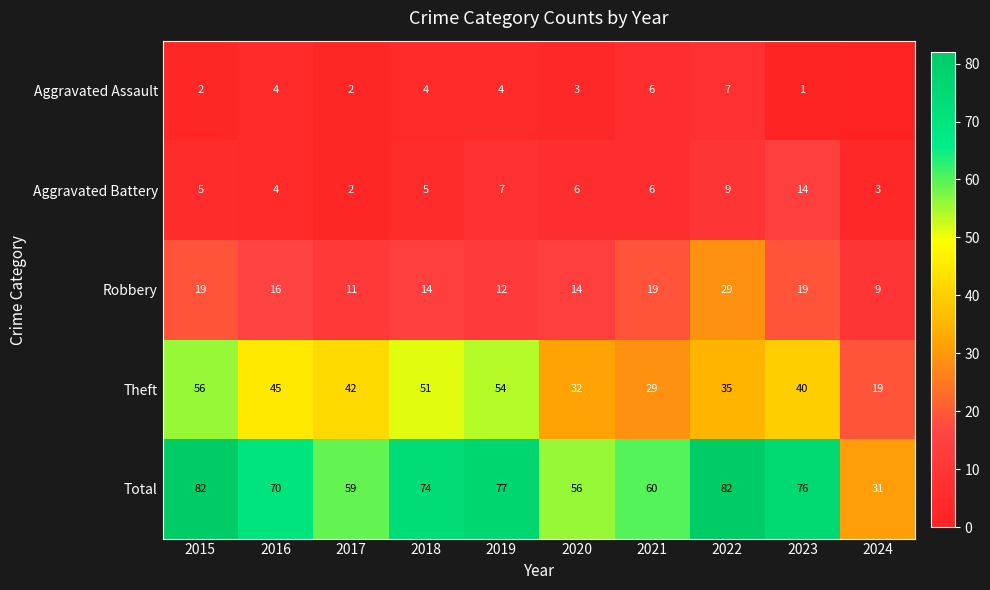

What is the sum of all Robbery values?

162